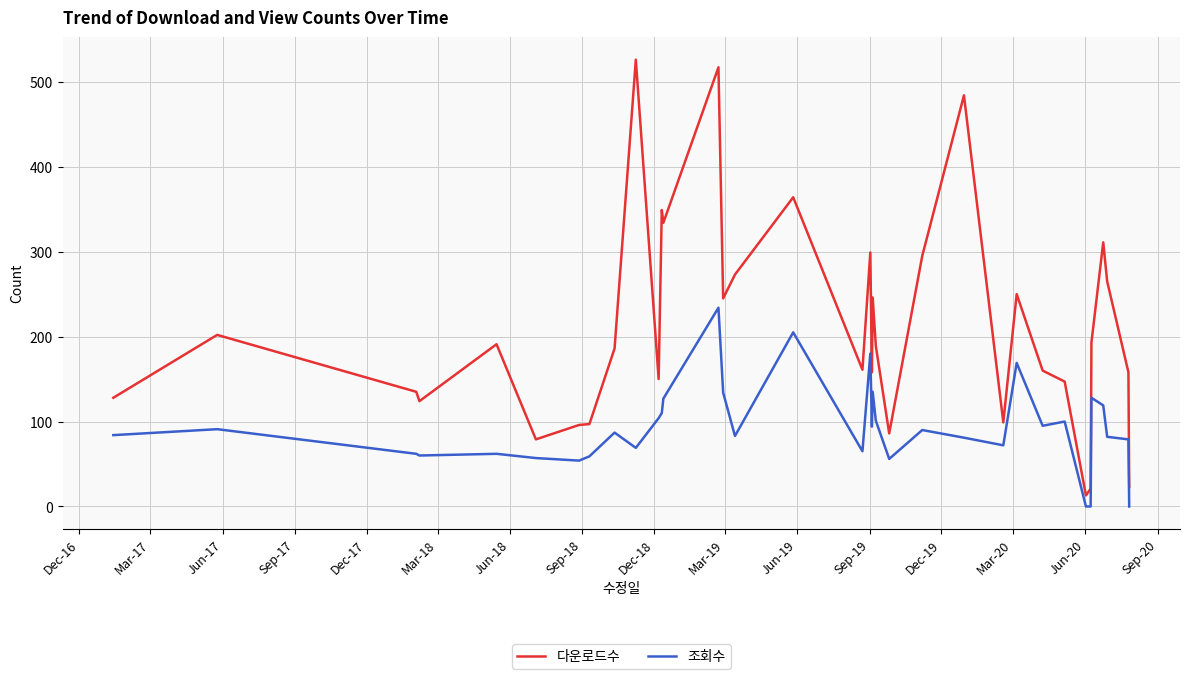

Which series has the largest total across all categories?

다운로드수